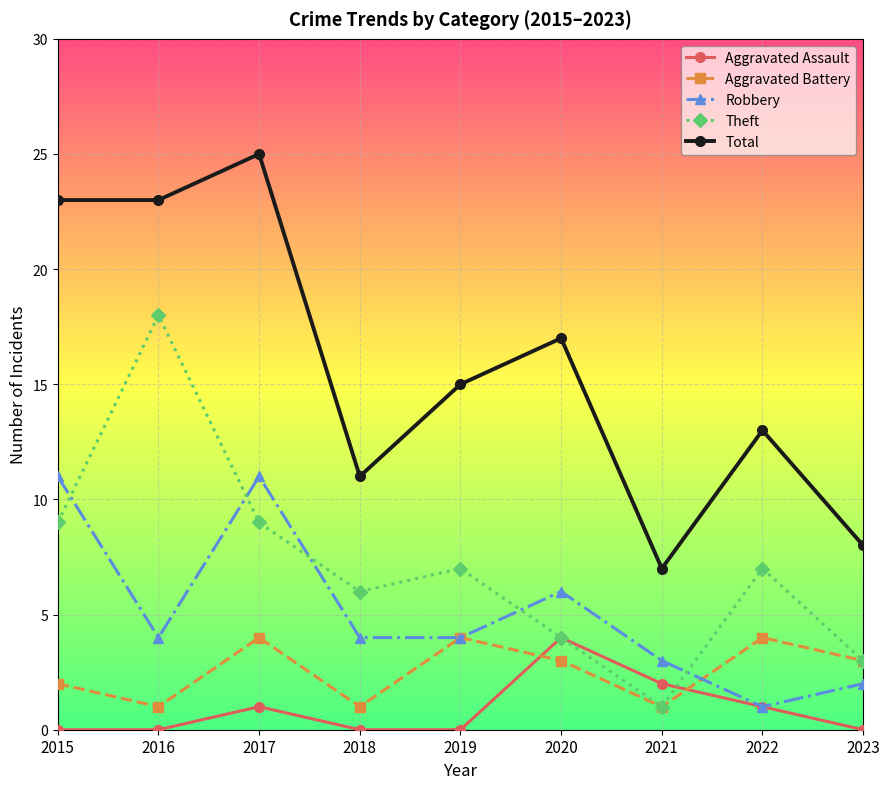

True or false: Aggravated Assault and Total intersect in this chart.

False